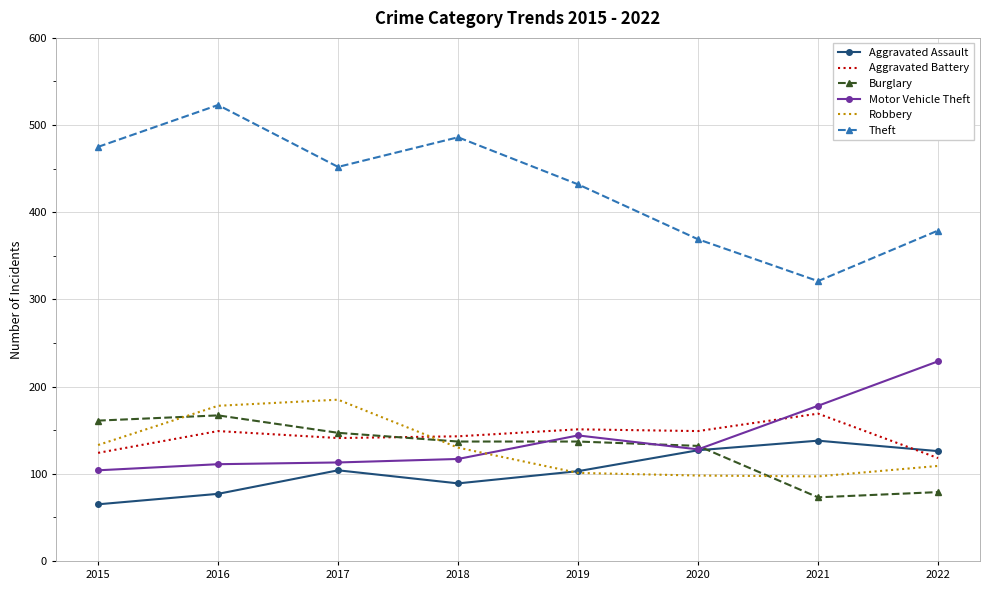

True or false: Robbery and Motor Vehicle Theft intersect in this chart.

True